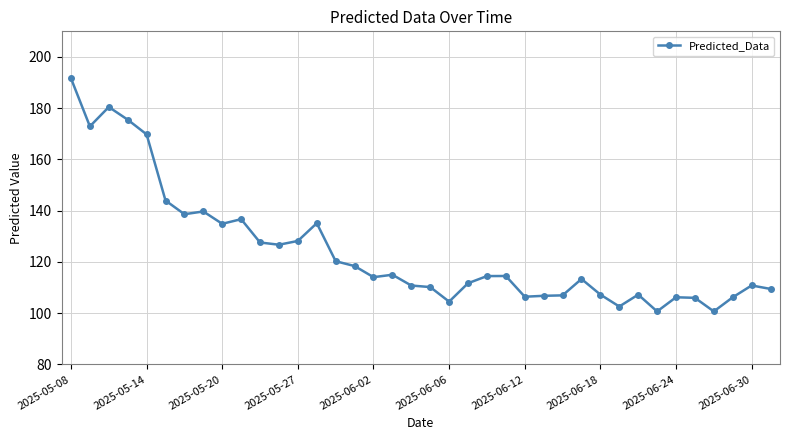

True or false: the data has more than 2 interior local peaks.

True